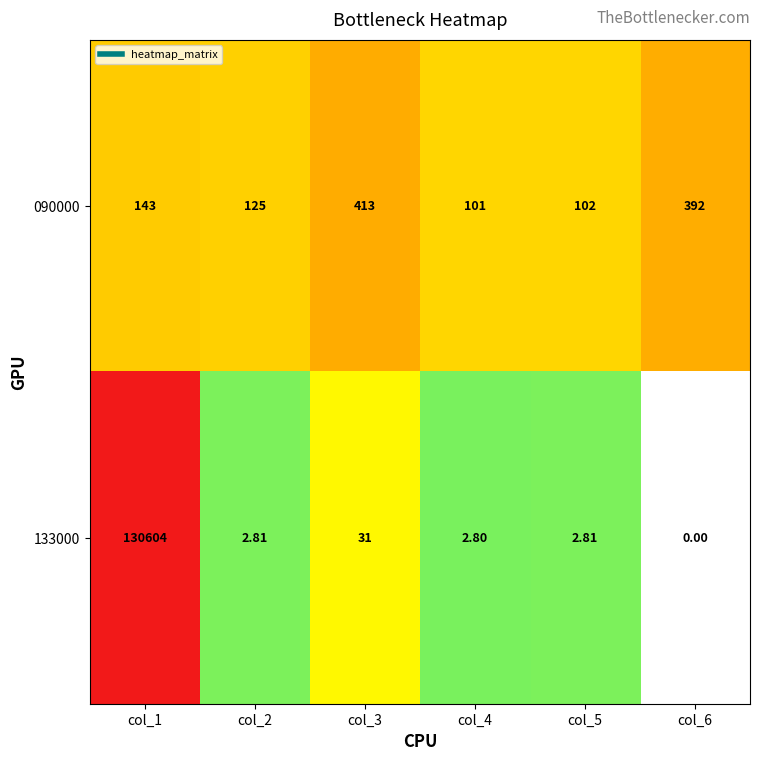

Is the value of 090000 at col_1 greater than the value of 133000 at col_2?

Yes